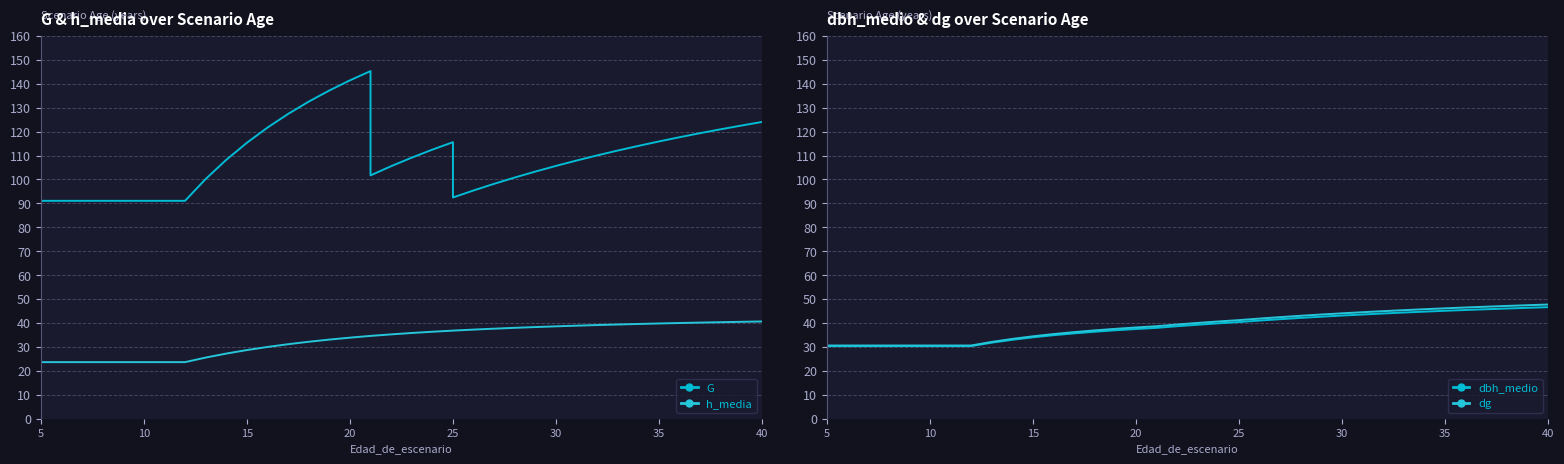

True or false: h_media and G cross at least once.

False